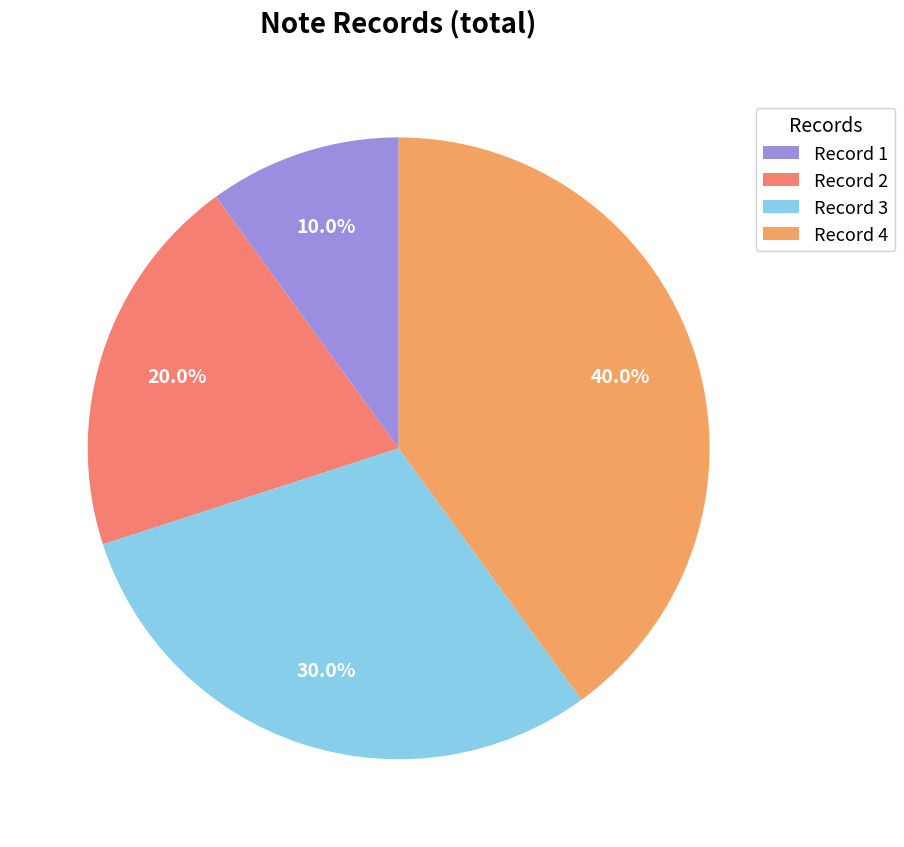

Do Record 1 and Record 4 together represent more than half of the pie?

No